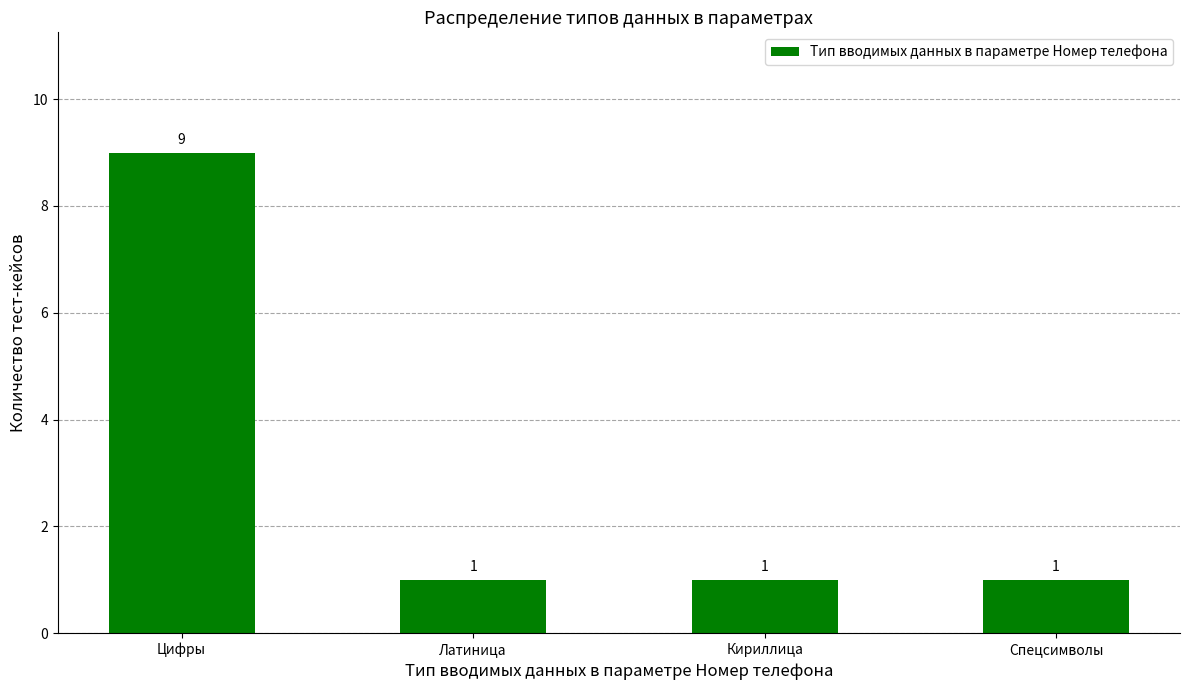

Count the values in the range 1 to 9.

4